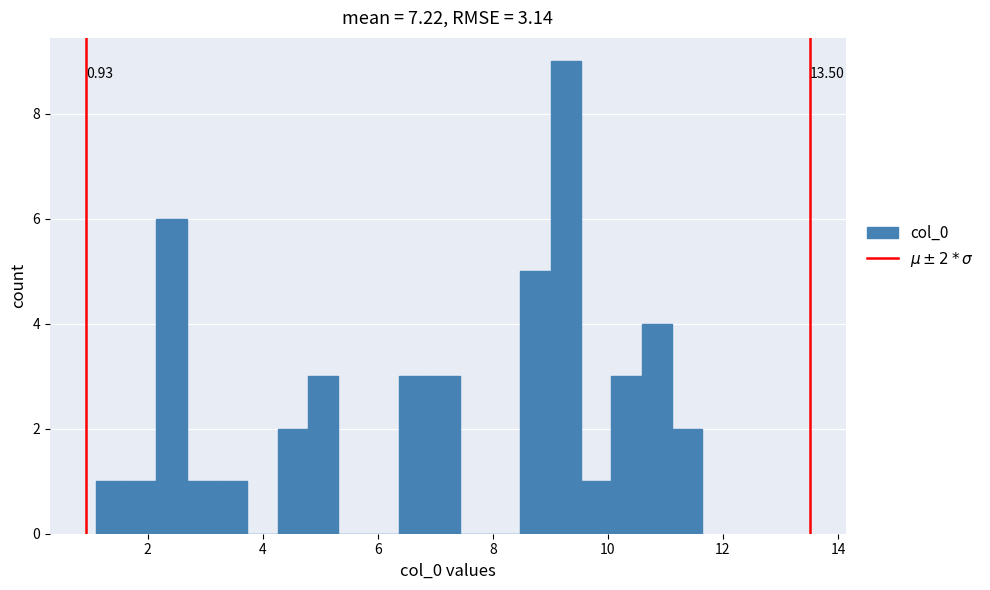

Around what value on the x-axis is the tallest bar? Give the approximate position of its centre, as read against the axis.

9.2